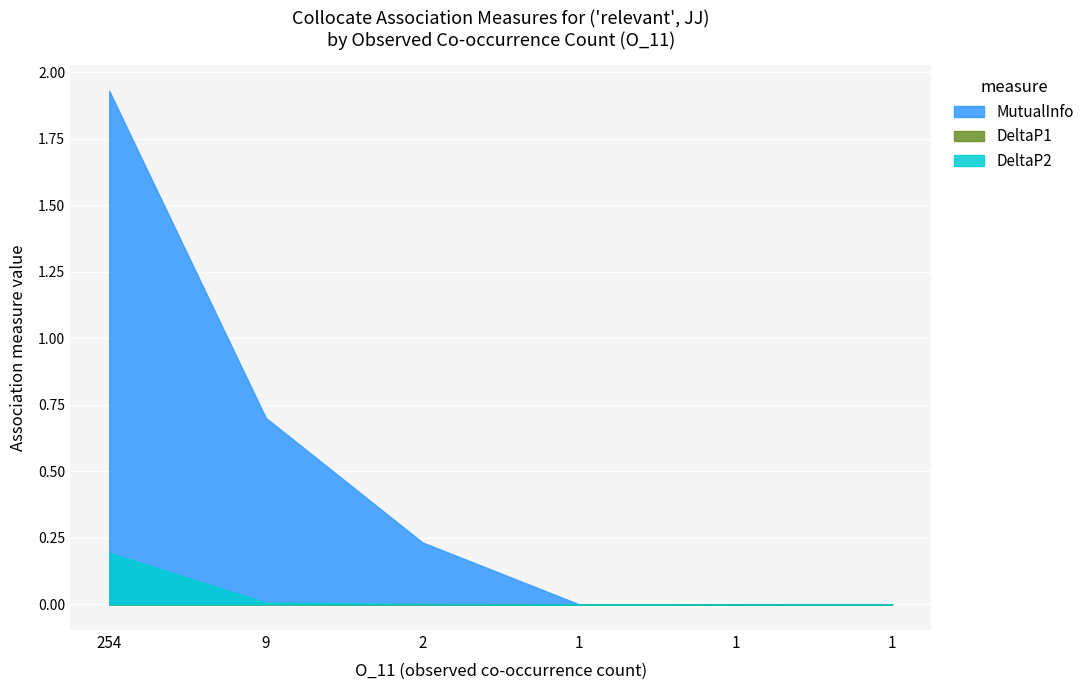

The DeltaP1 series shows 0.0 at 2. True or false?

False